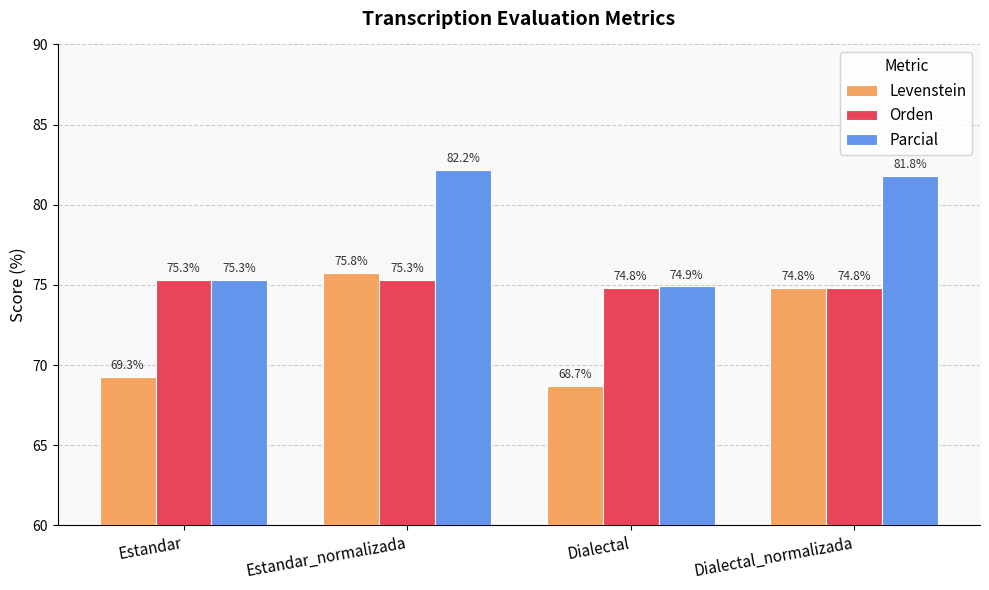

List the labels in order of Parcial value, largest first.

Estandar_normalizada, Dialectal_normalizada, Estandar, Dialectal